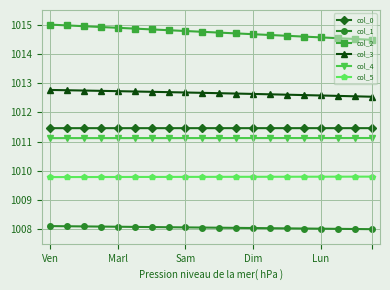

Is this an area chart (filled region under the line)?

No